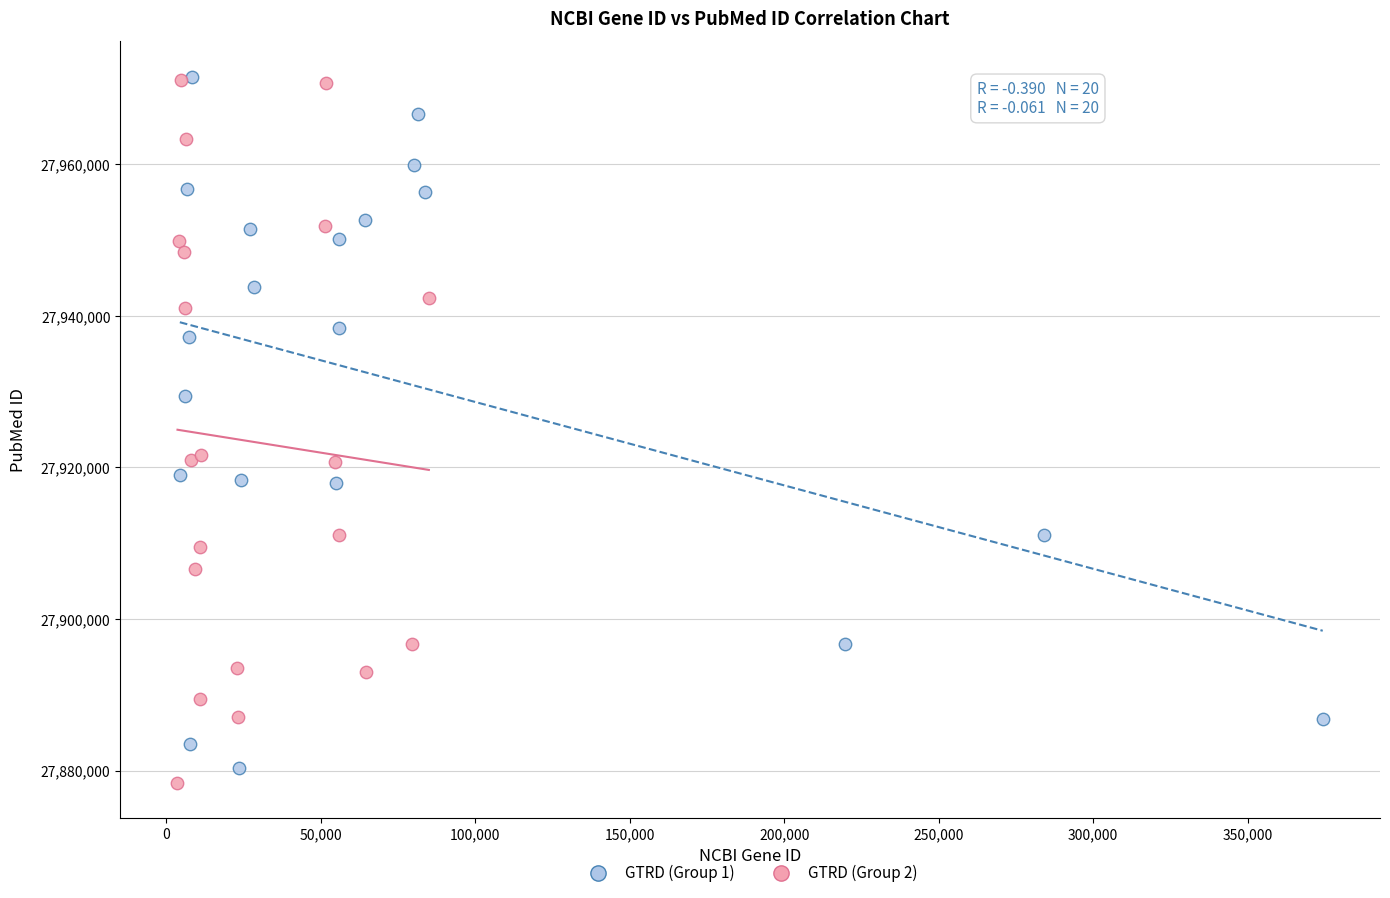

What are all the series names shown in the legend?

GTRD (Group 1), GTRD (Group 2)